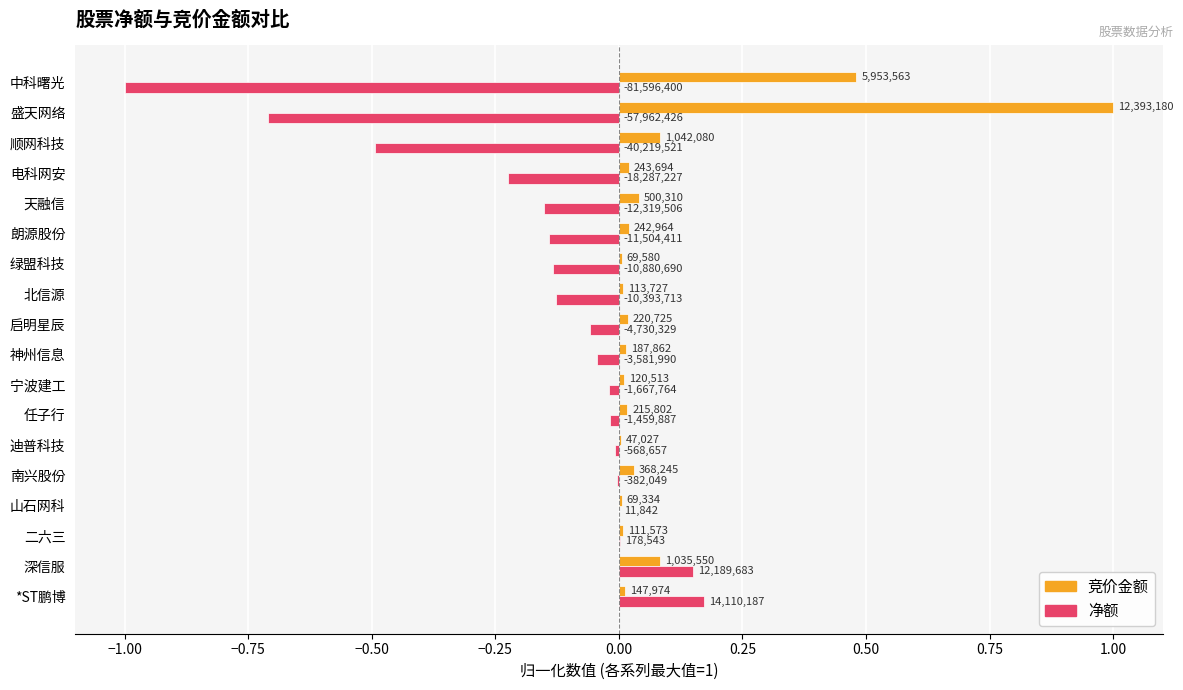

What are all the series names shown in the legend?

竞价金额, 净额